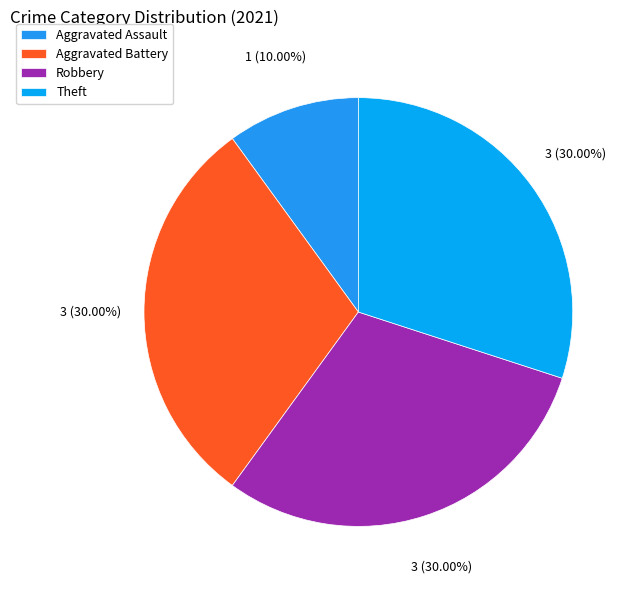

How many segments does this pie chart have?

4